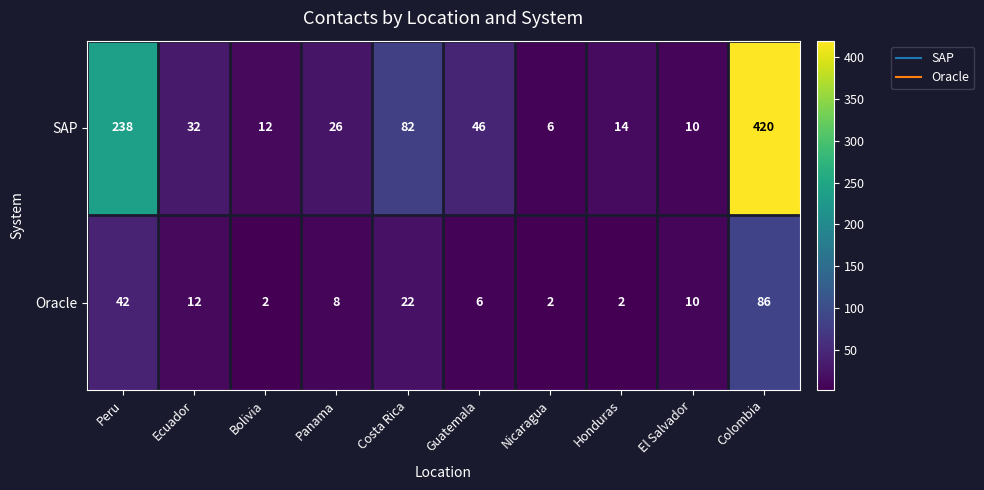

What is the maximum value for Oracle?

86